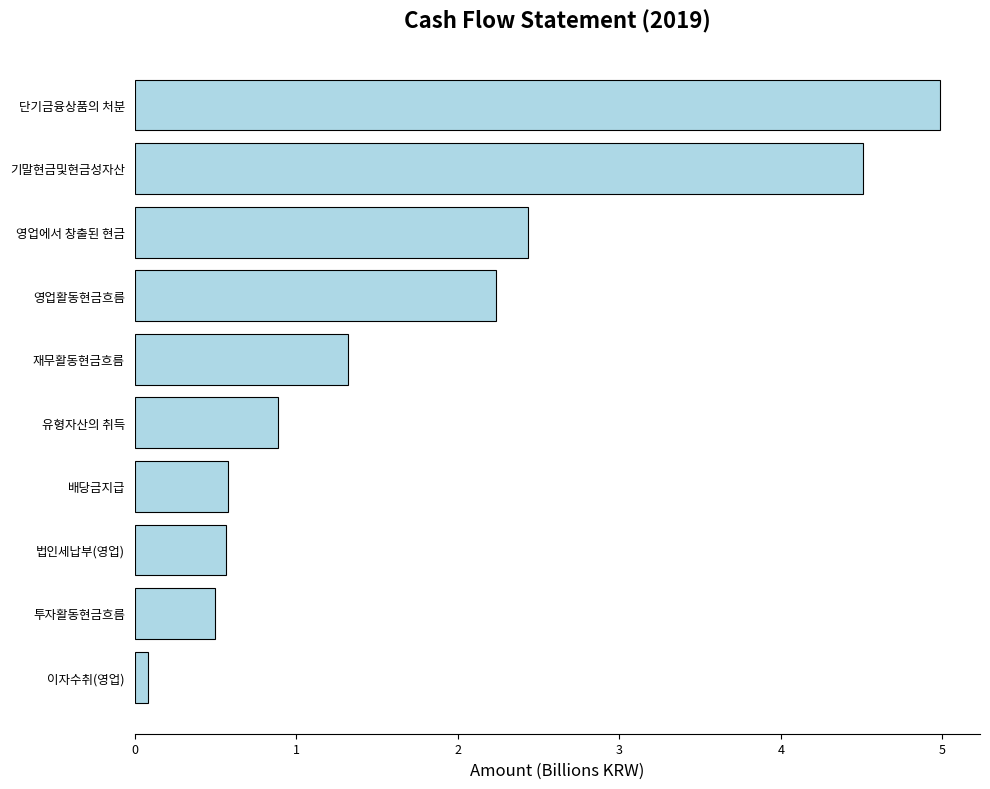

At which label is the value closest to 2?

영업활동현금흐름